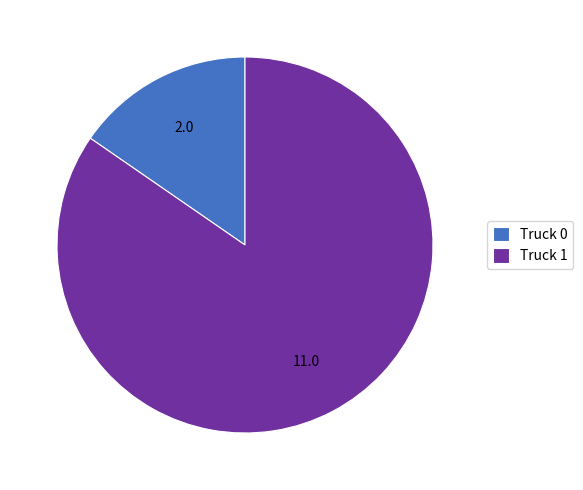

Which category has the smallest portion of the pie?

Truck 0